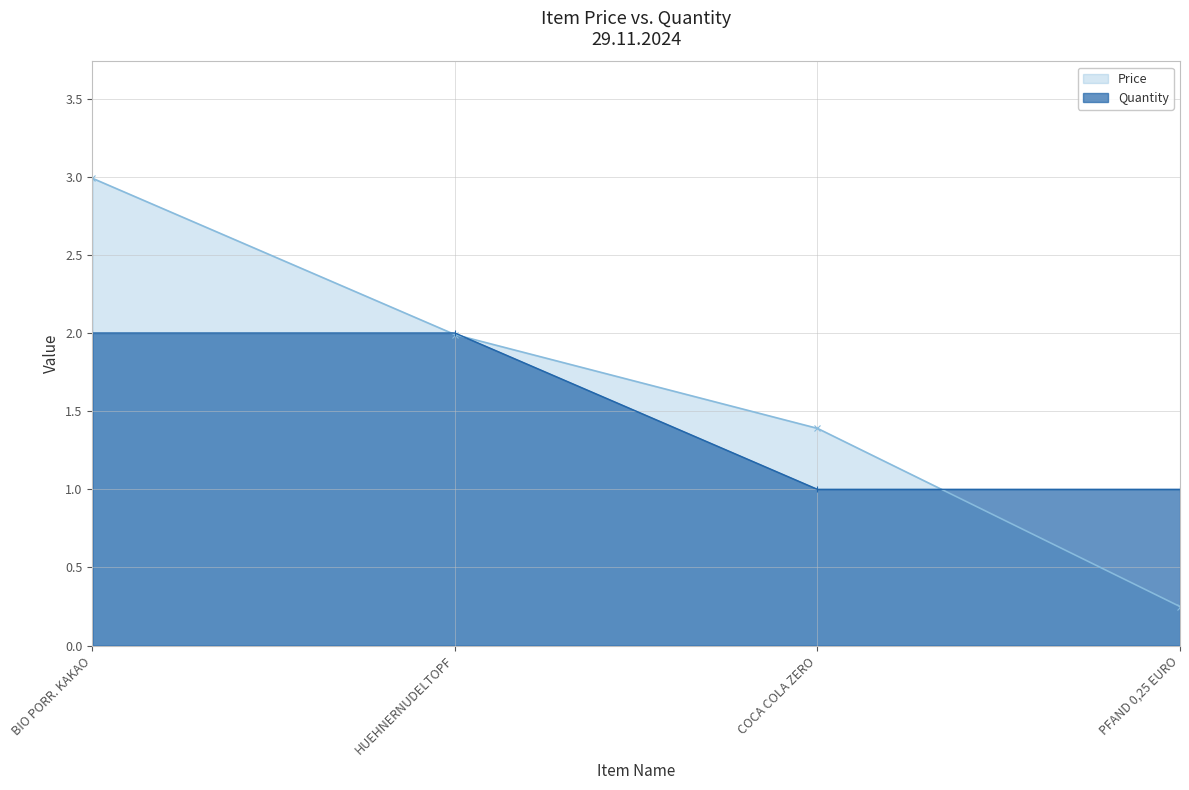

The Quantity series shows 2.0 at BIO PORR. KAKAO. True or false?

True